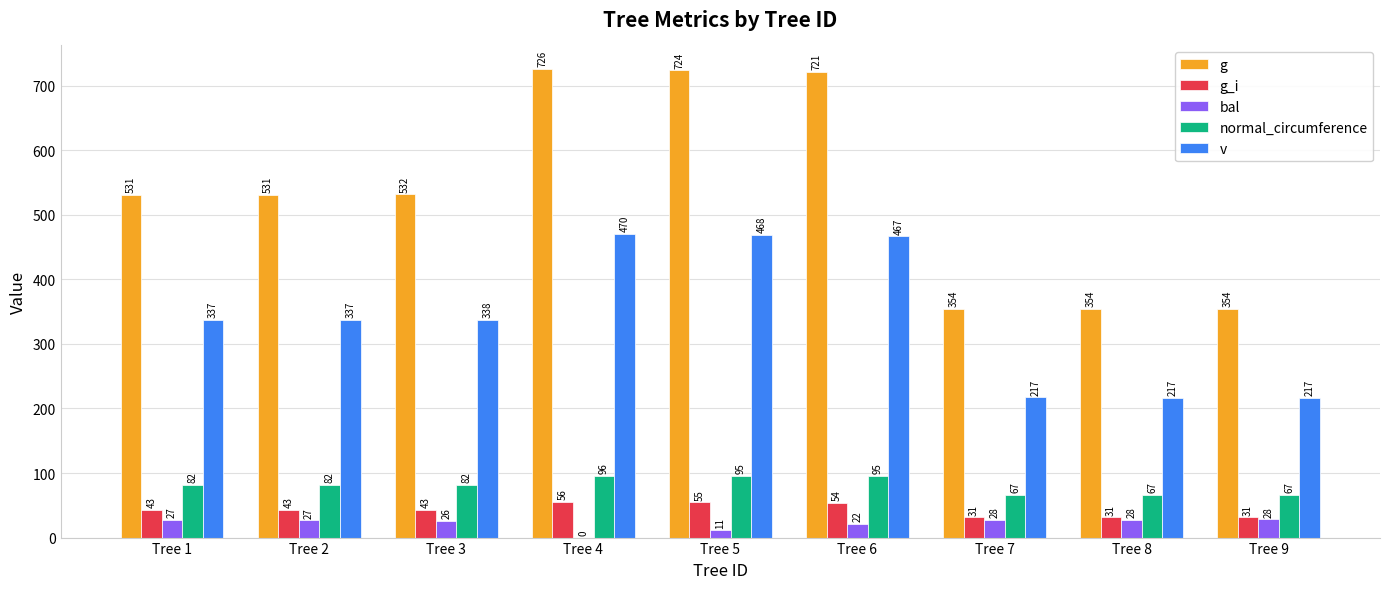

Which series has the largest total across all categories?

g